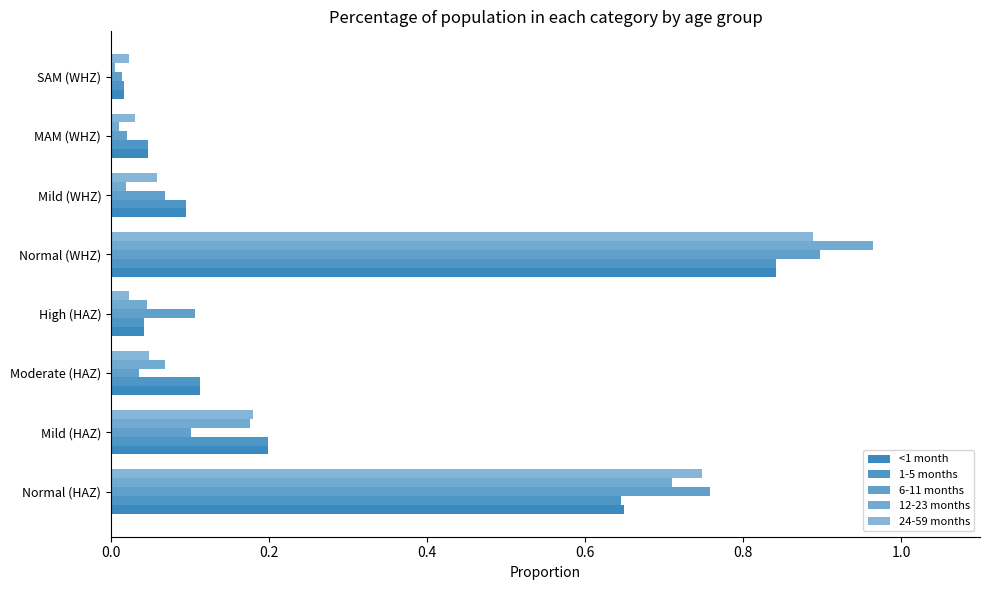

Count the number of data series in this chart.

5